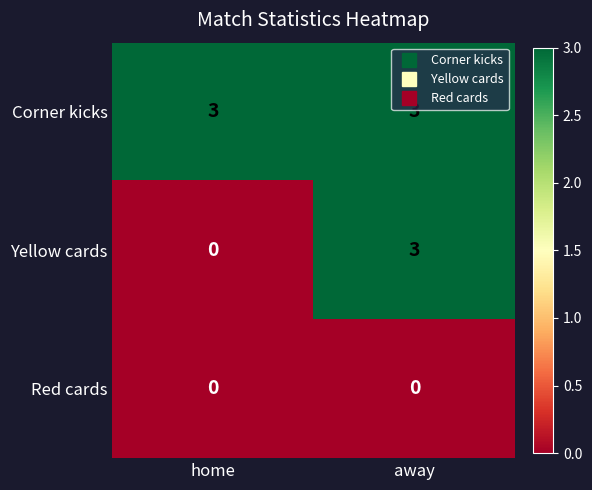

Which series changed the most between home and away?

Yellow cards